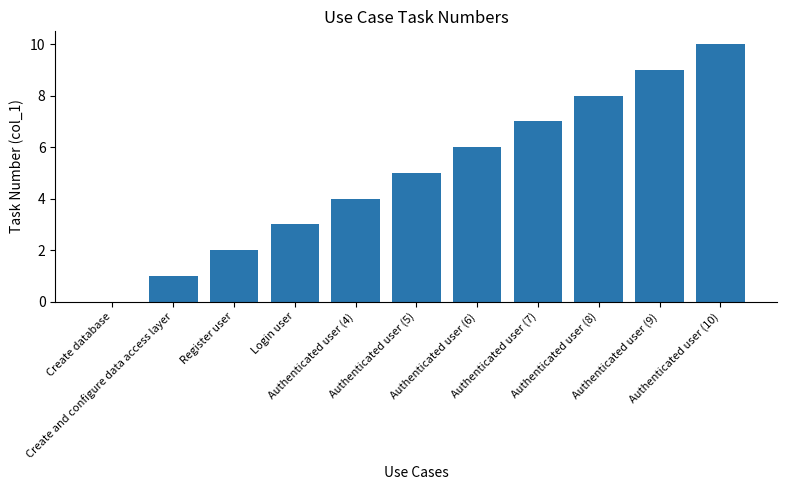

What is the maximum value shown in the chart?

10